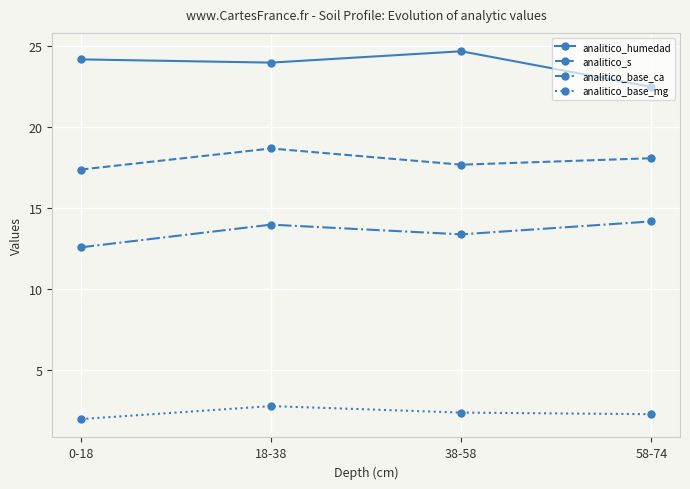

Which category has the highest value across all series?

38-58